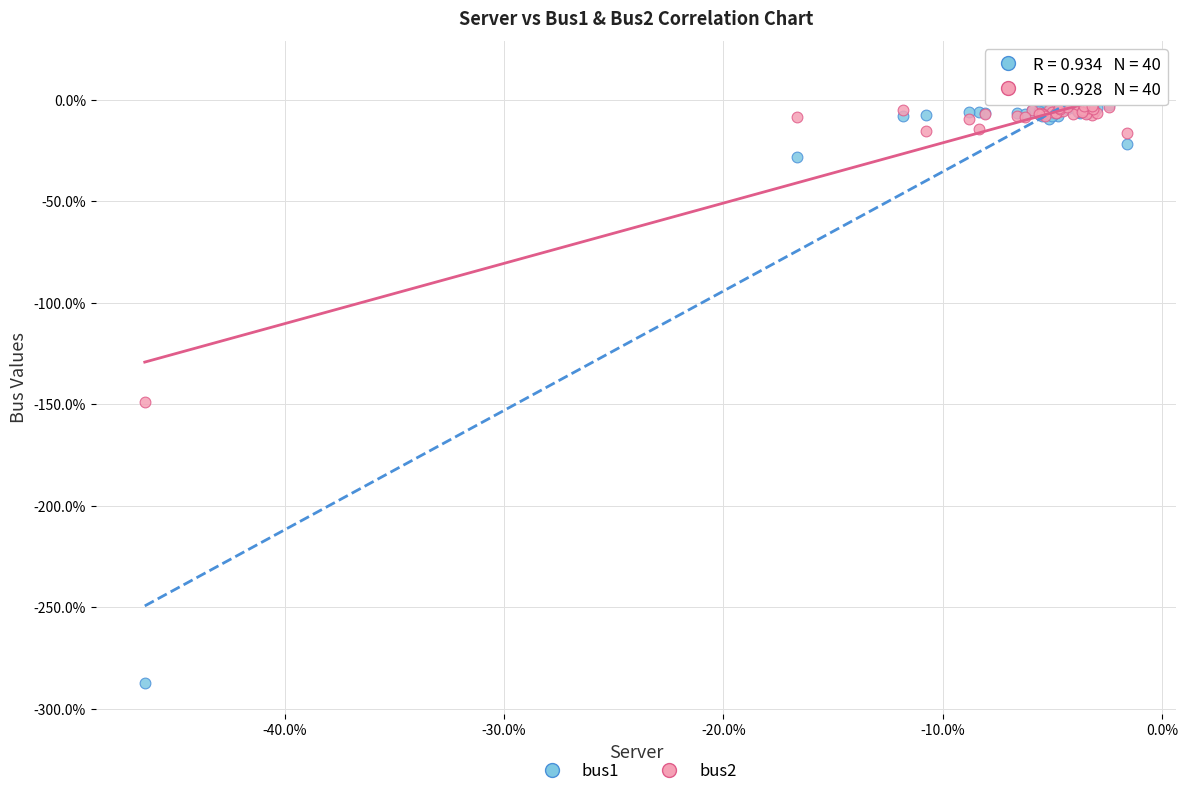

What are all the series names shown in the legend?

bus1, bus2